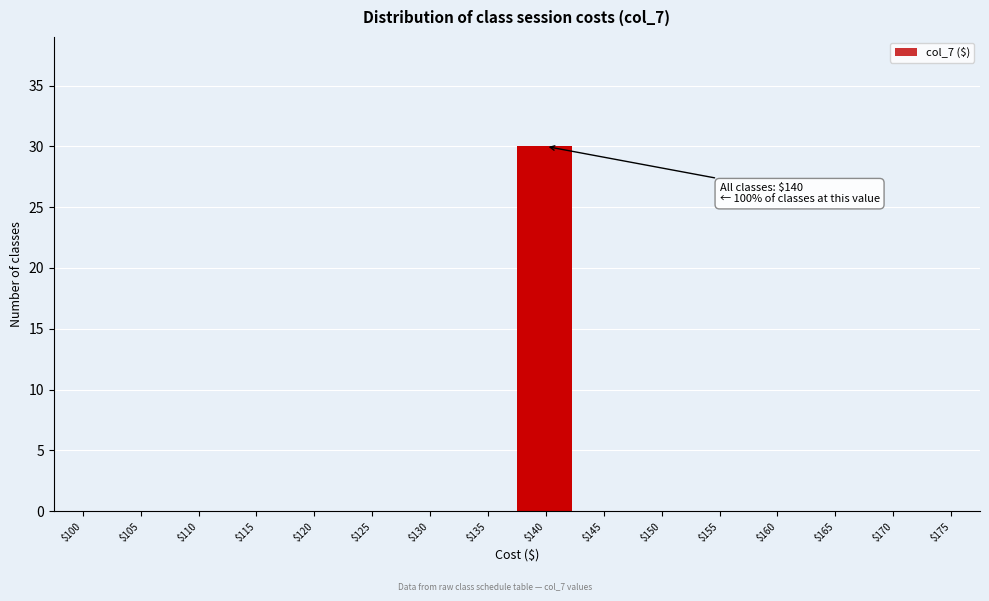

What is the sum of all values?

30